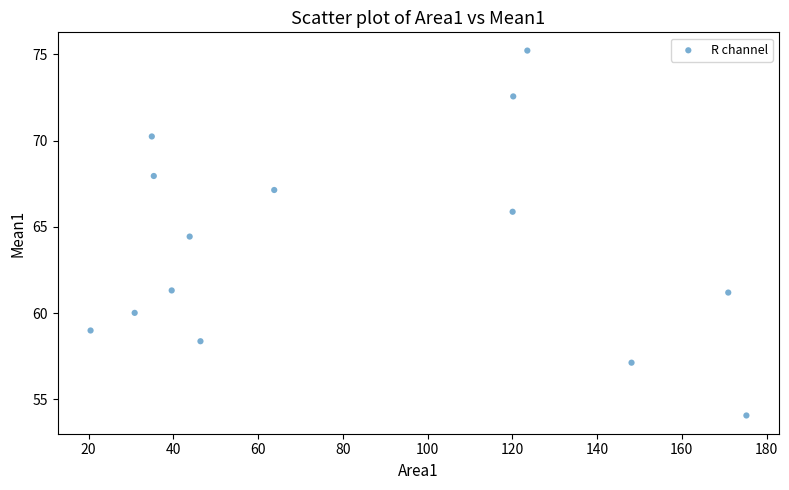

What is the range of Y values (max minus min)?

21.2